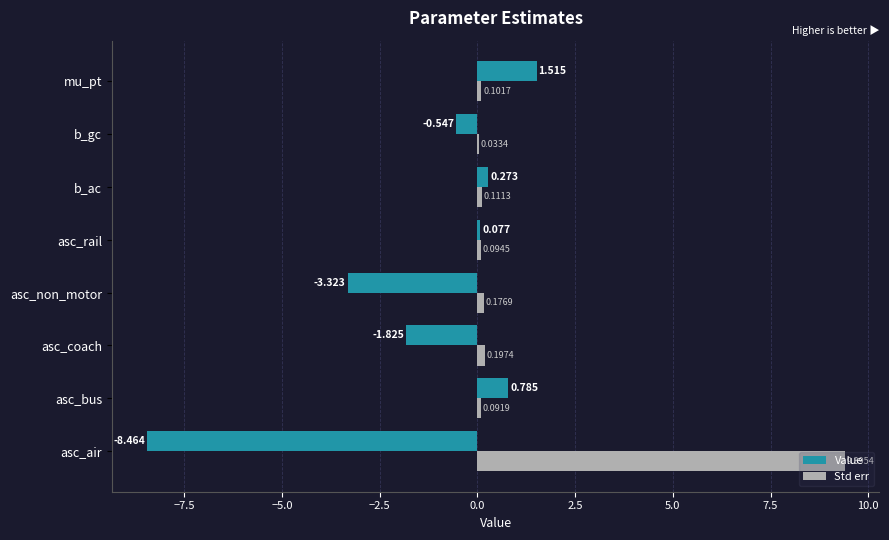

At which category is the sum across all series the highest?

mu_pt